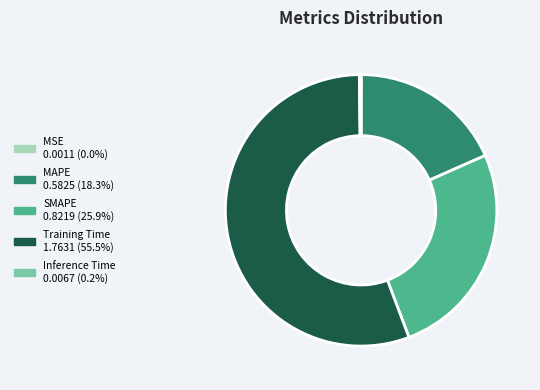

Approximately how many times larger is the value at MAPE compared to Training Time?

0.3